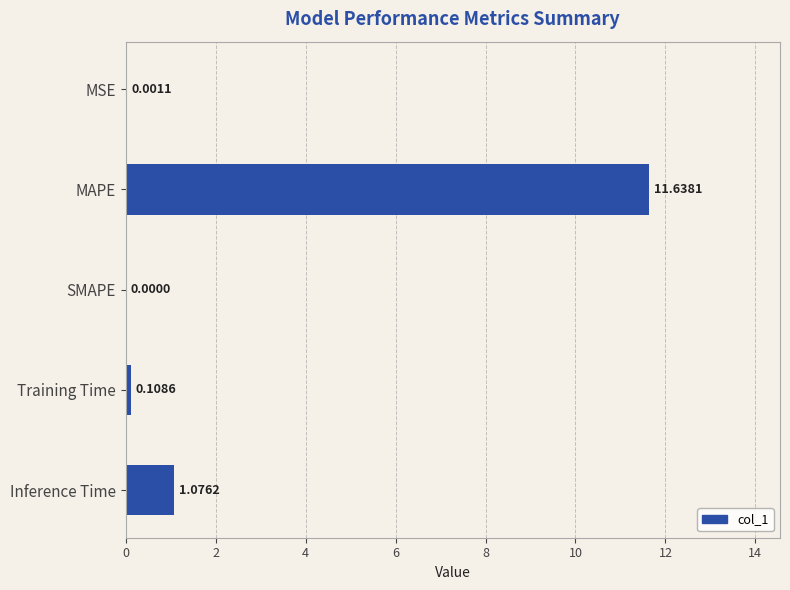

What is the sum of the values at Training Time and Inference Time?

1.2